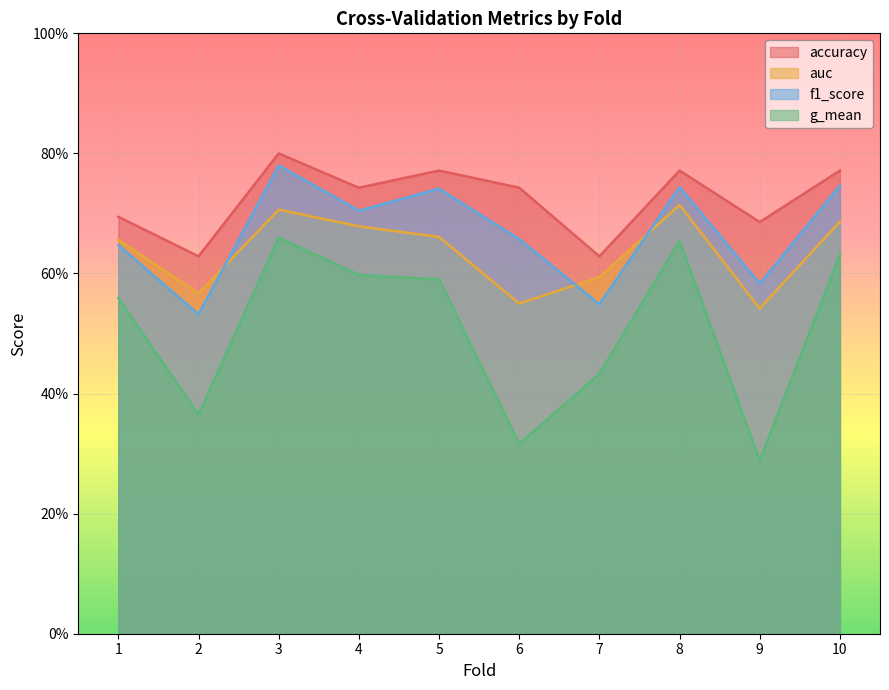

List the series in order of their peak value, lowest first.

g_mean, auc, f1_score, accuracy